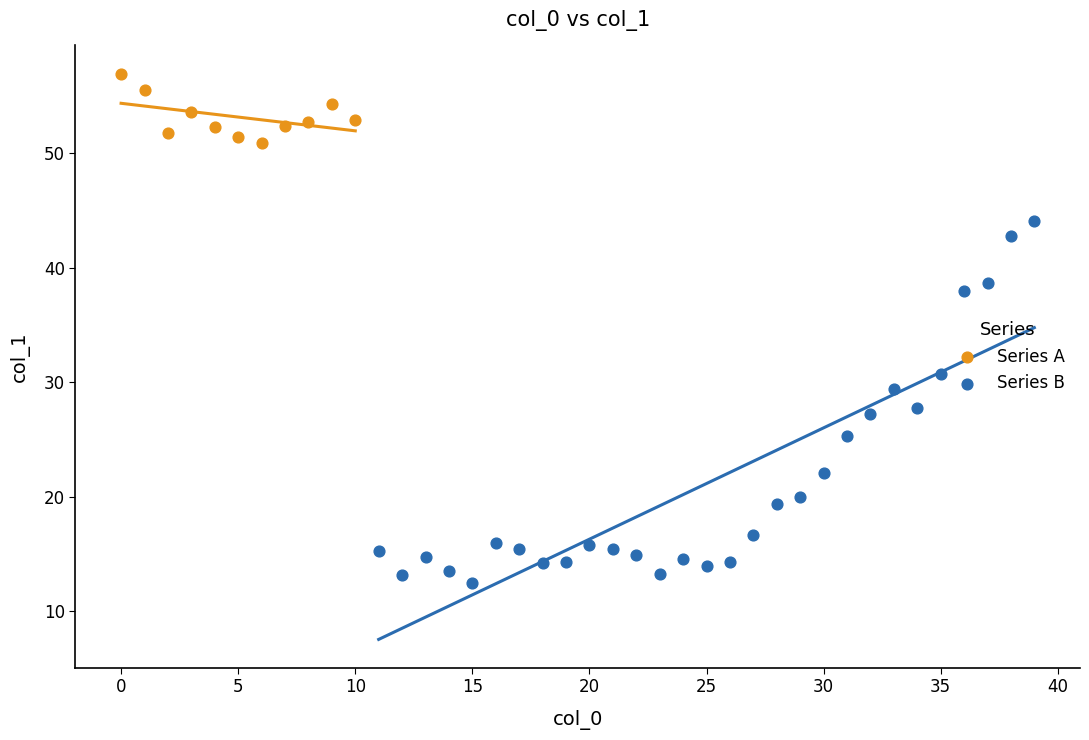

Which series reaches the maximum Y coordinate?

Series A